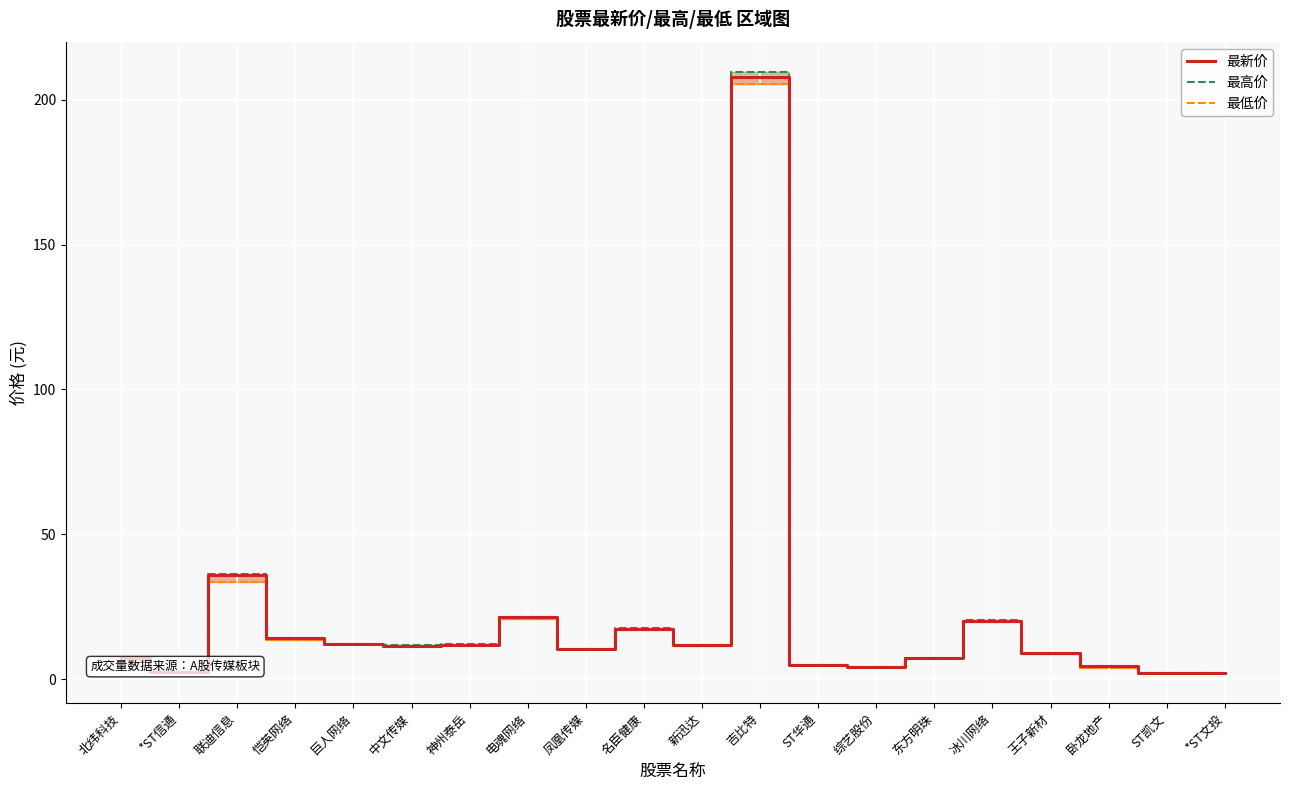

What is the sum of all 最低价 values?

408.7